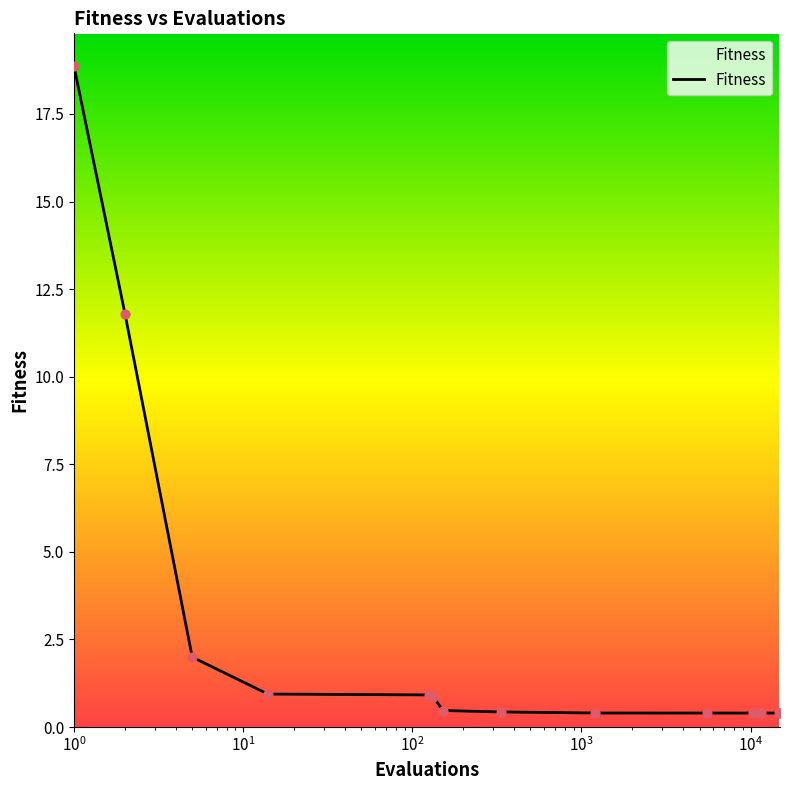

What is the difference between the maximum and minimum values?

18.5